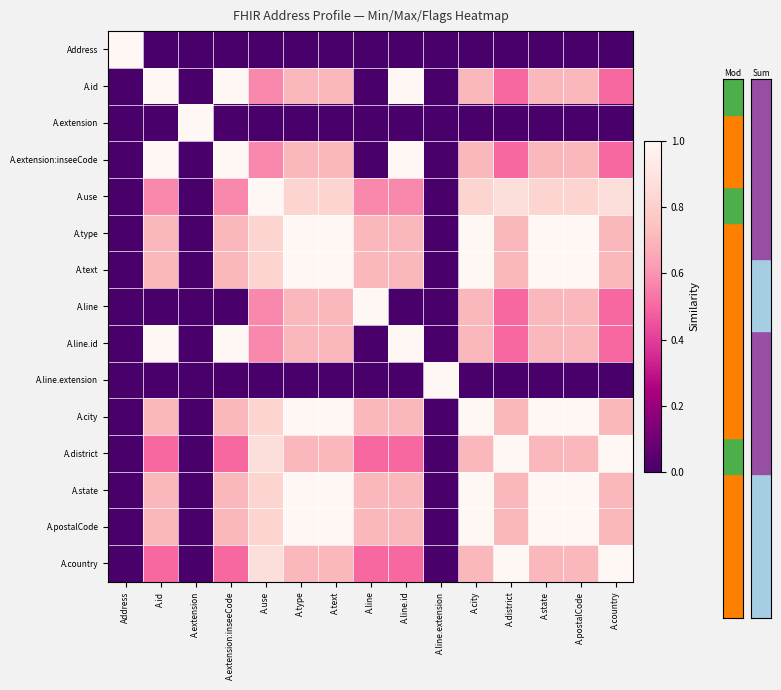

Between A.city and A.text, which is larger?

A.city